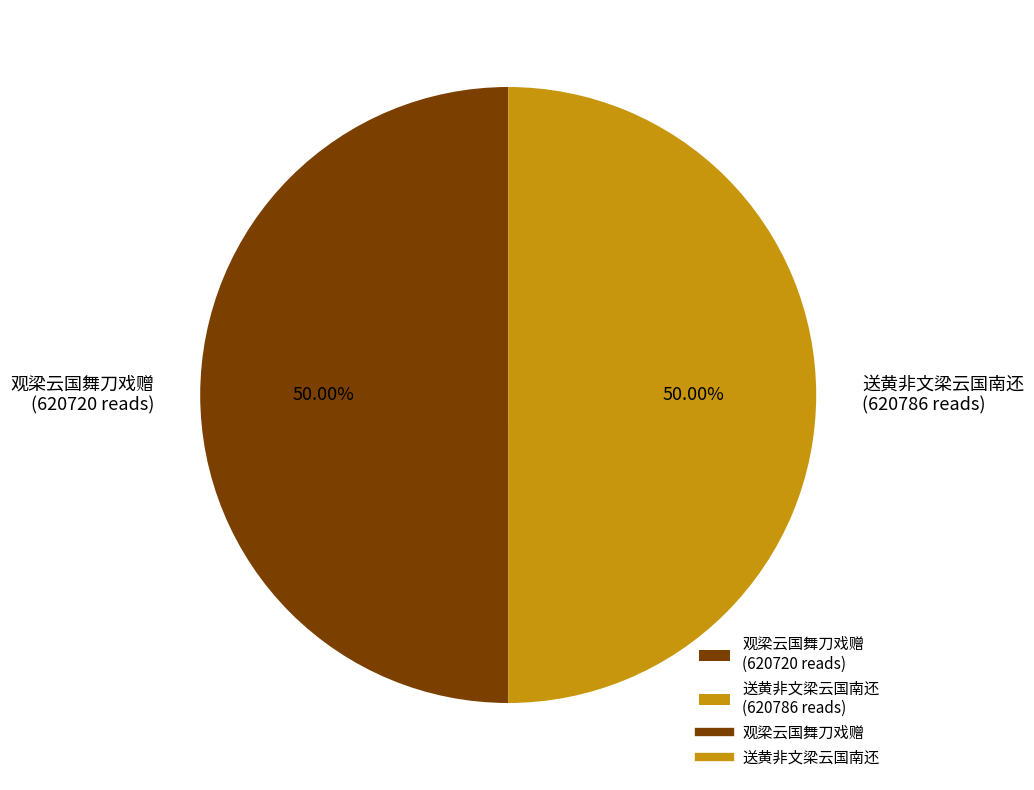

Do 观梁云国舞刀戏赠 (620720 reads) and 送黄非文梁云国南还 (620786 reads) together represent more than half of the pie?

Yes